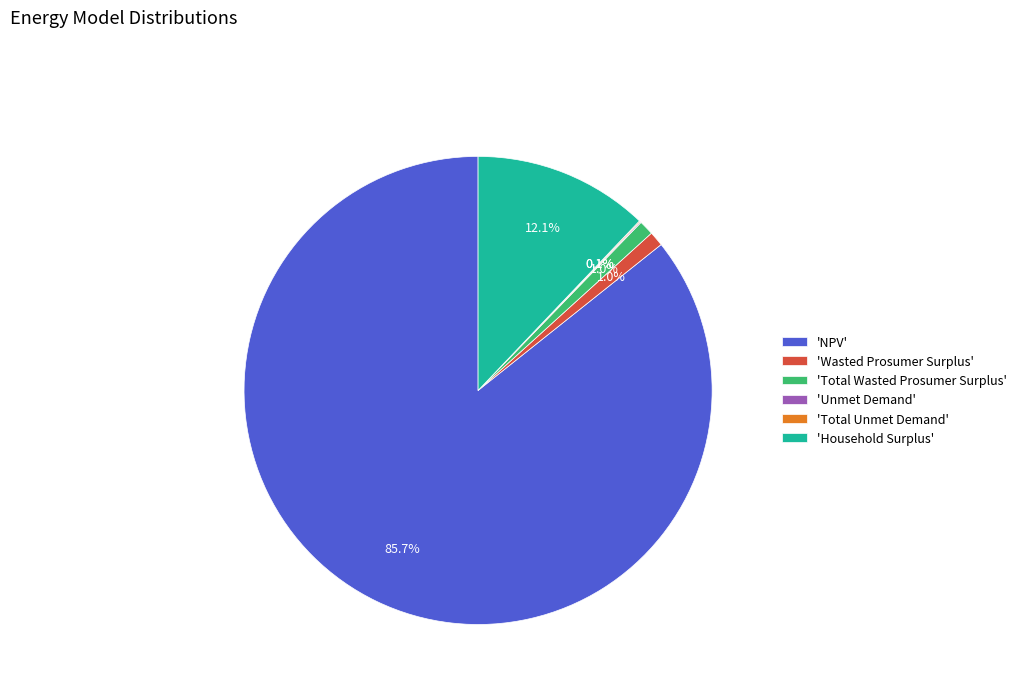

What is the largest slice in the pie chart?

'NPV'